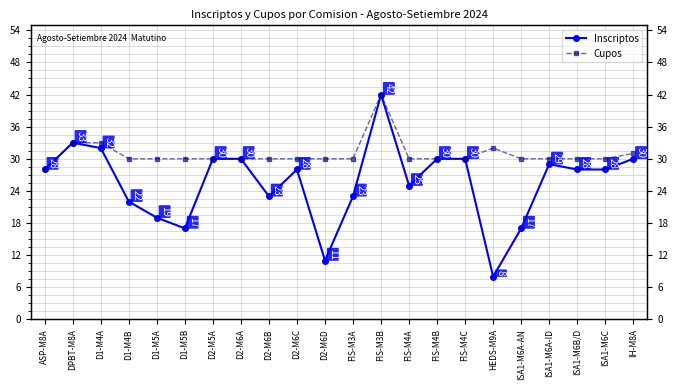

What is the average value of the Cupos series?

31